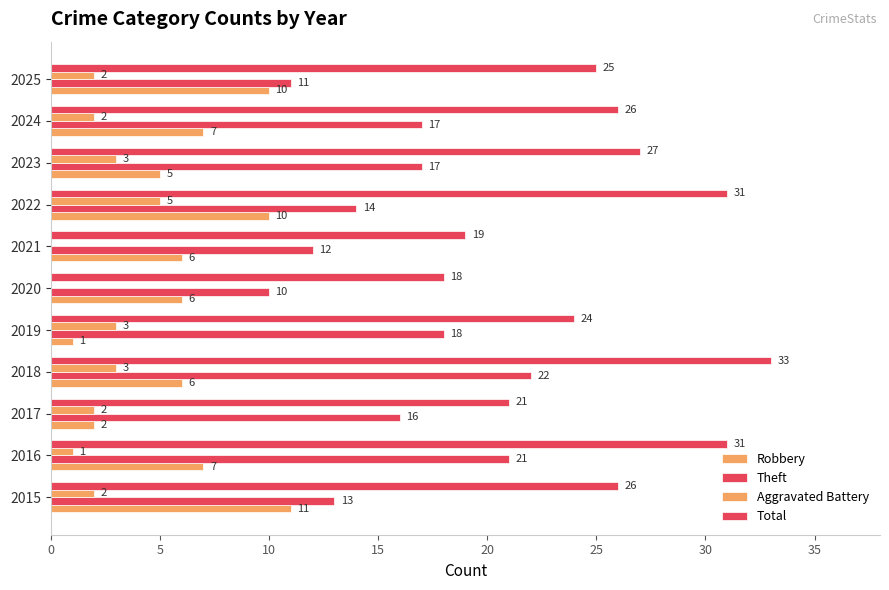

What is the sum of all Total values?

281